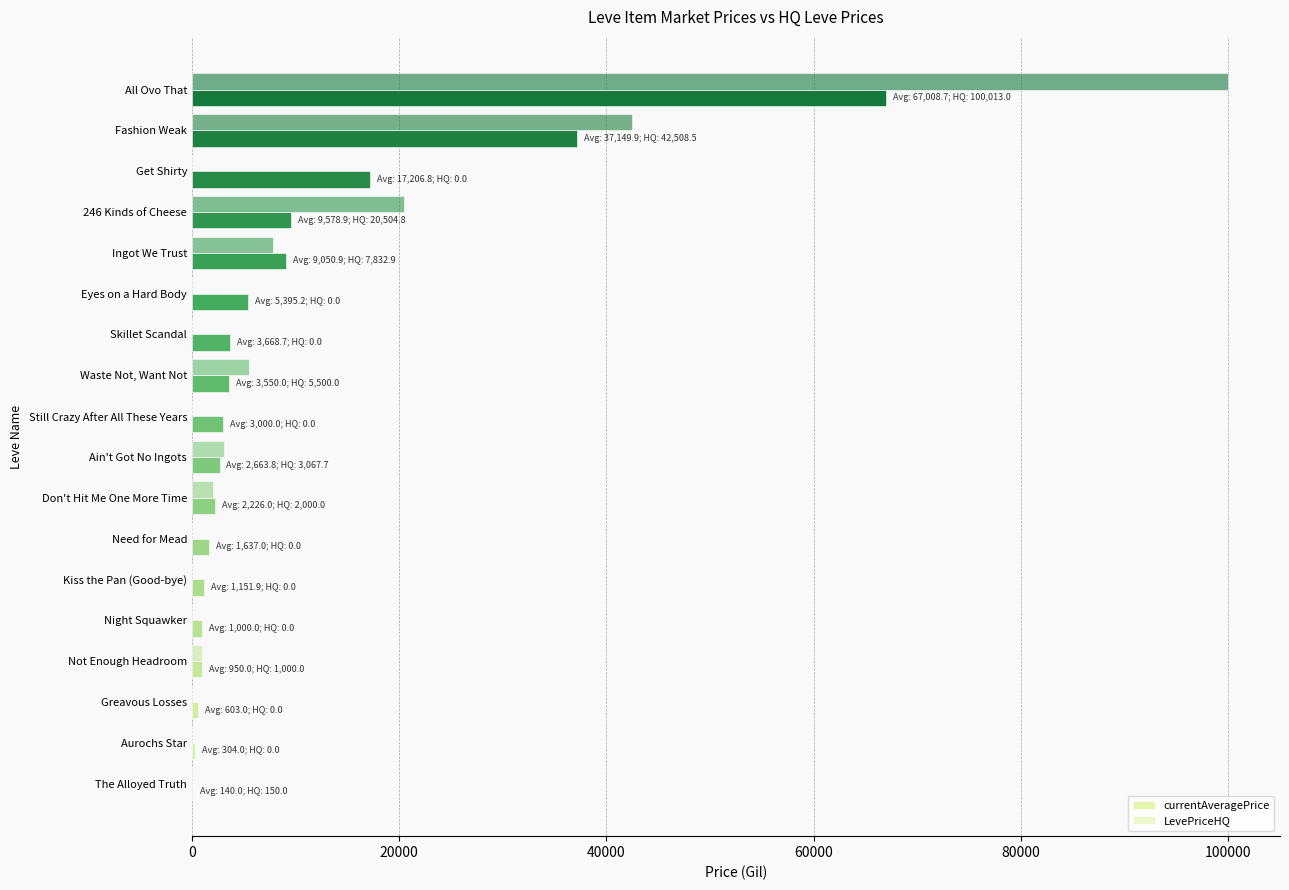

Count the number of data series in this chart.

2